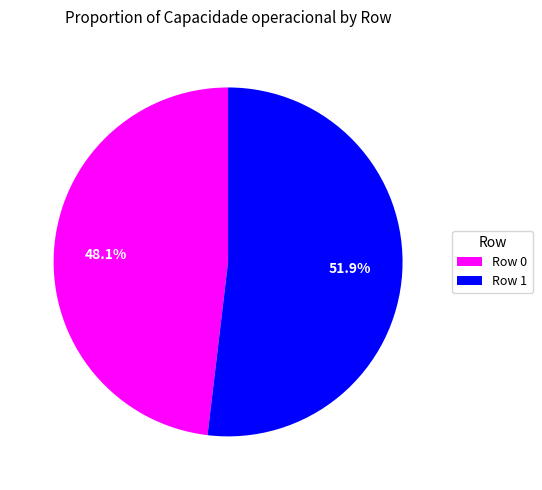

Which has a higher value, Row 1 or Row 0?

Row 1